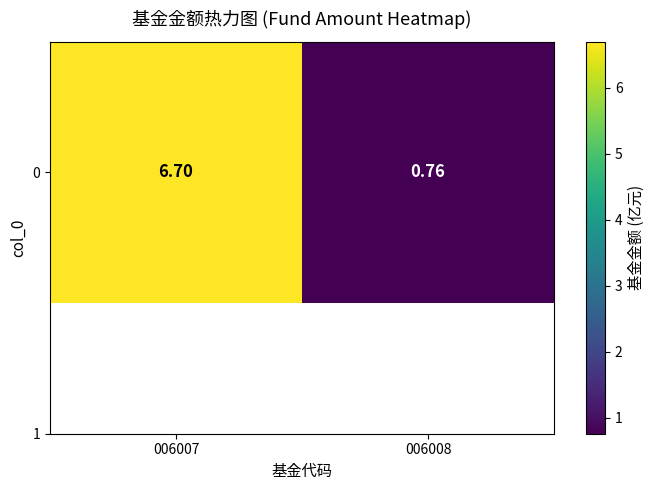

The value at 006007 is 9.6. True or false?

False